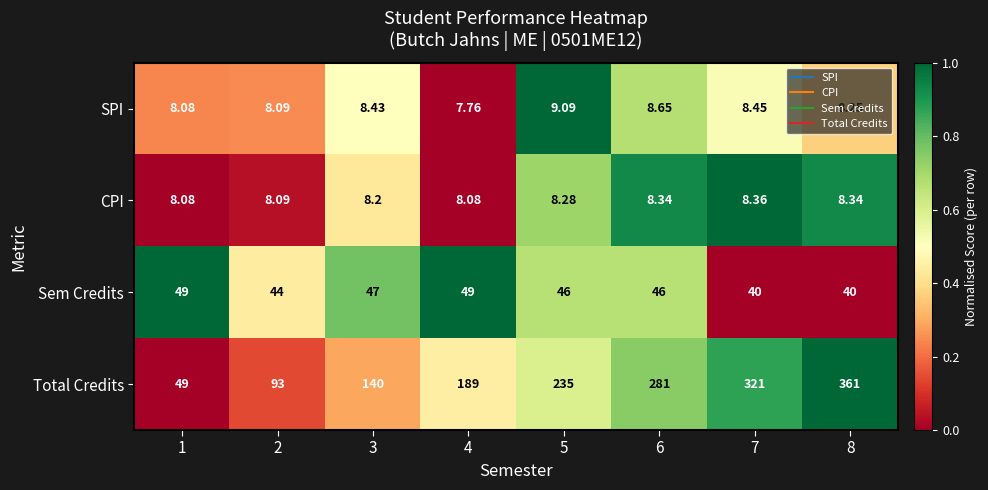

Which series has the largest range (max minus min)?

Total Credits